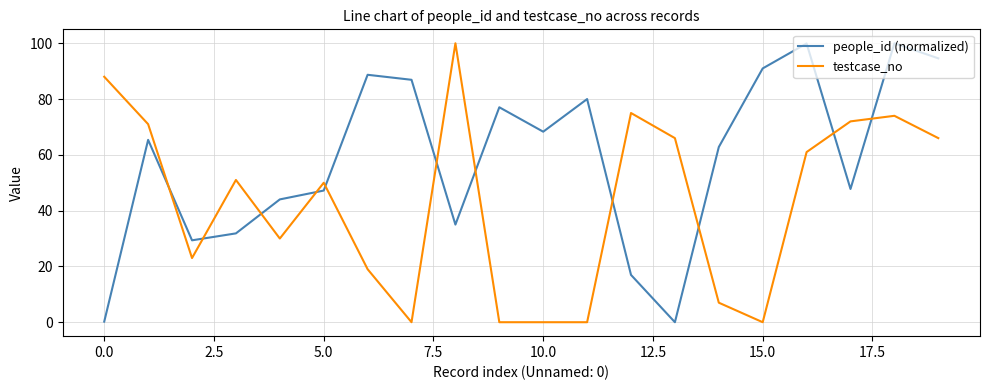

What is the maximum value shown in the chart?

100.0